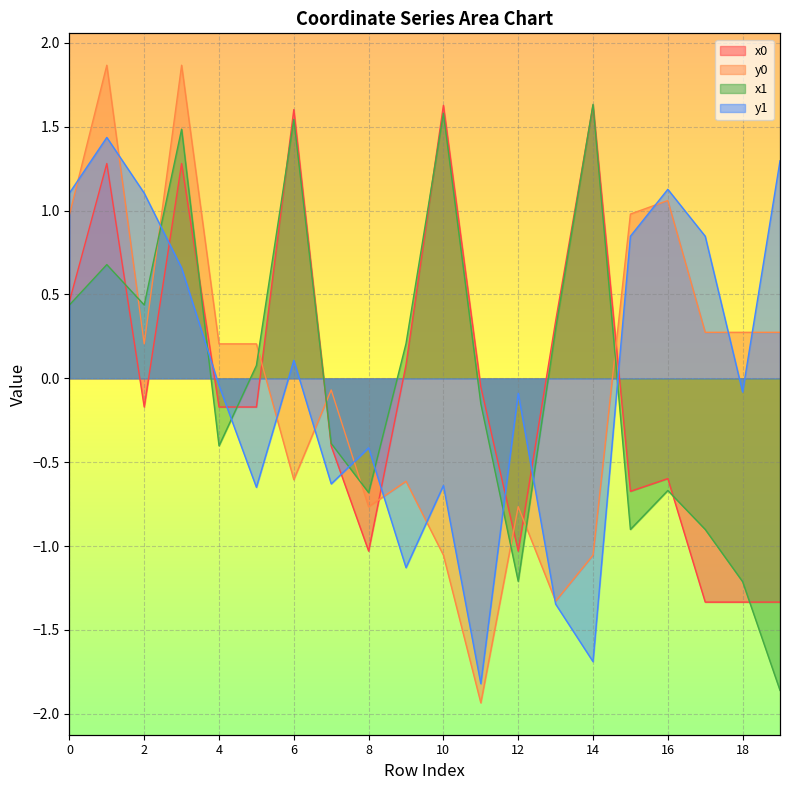

Where is the first local minimum for x0?

2